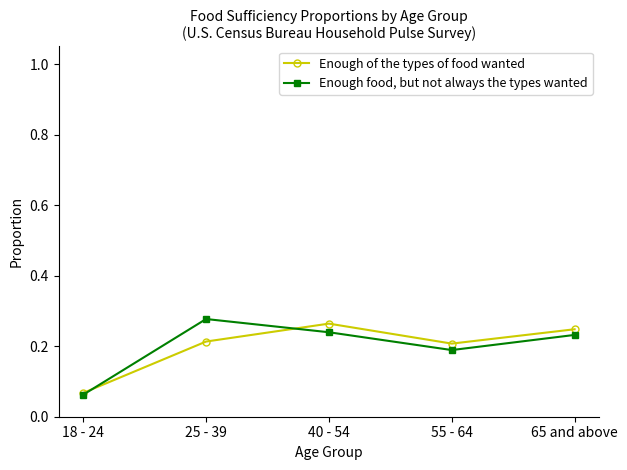

Is the value of Enough food, but not always the types wanted at 55 - 64 greater than the value of Enough of the types of food wanted at 18 - 24?

Yes